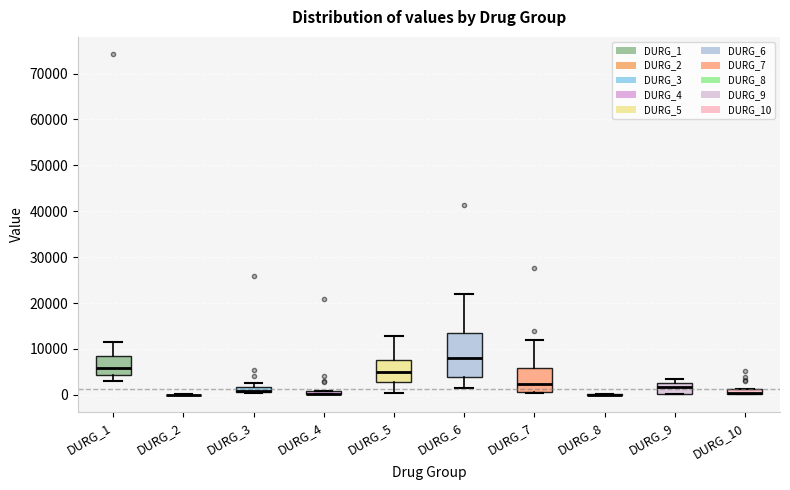

Where is the upper edge of the box for DURG_5 on the y-axis? The values are not printed on the chart, so give them approximately, as read against the axis.

8000